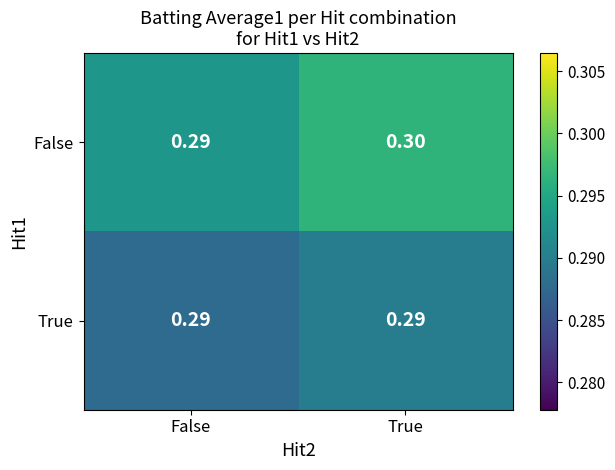

Which series has the largest total across all categories?

False